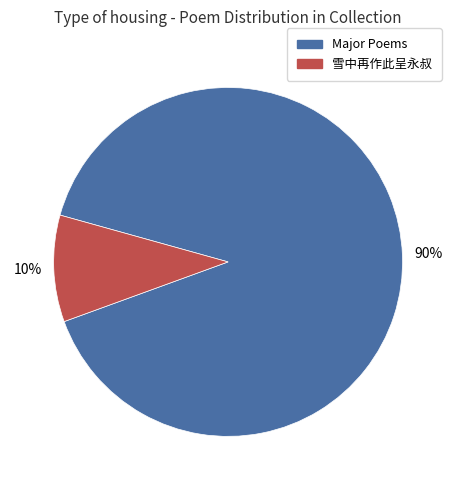

Is there a majority slice in this chart?

Yes